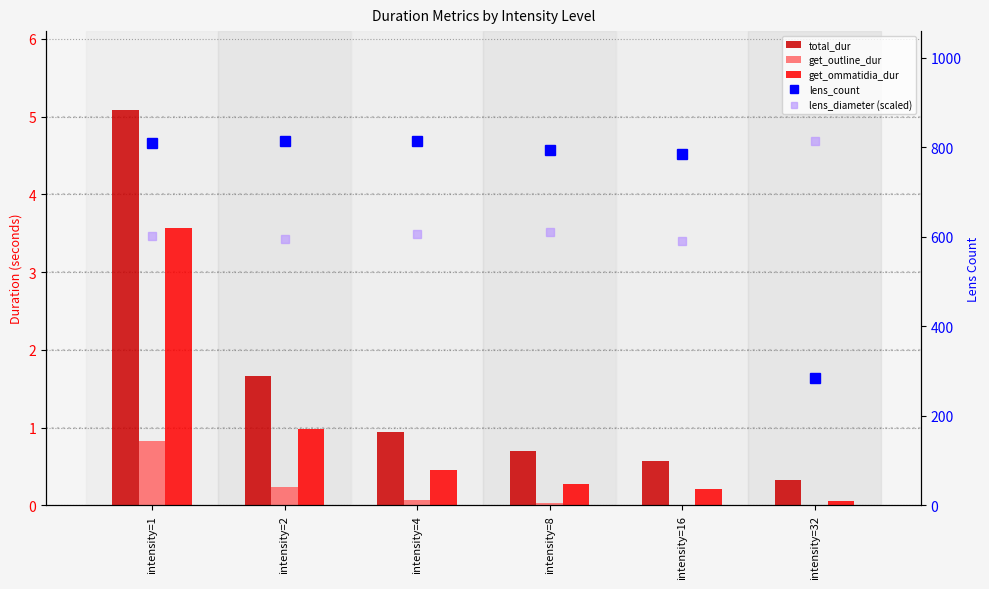

Are the bars grouped side by side (vs. stacked)?

Yes